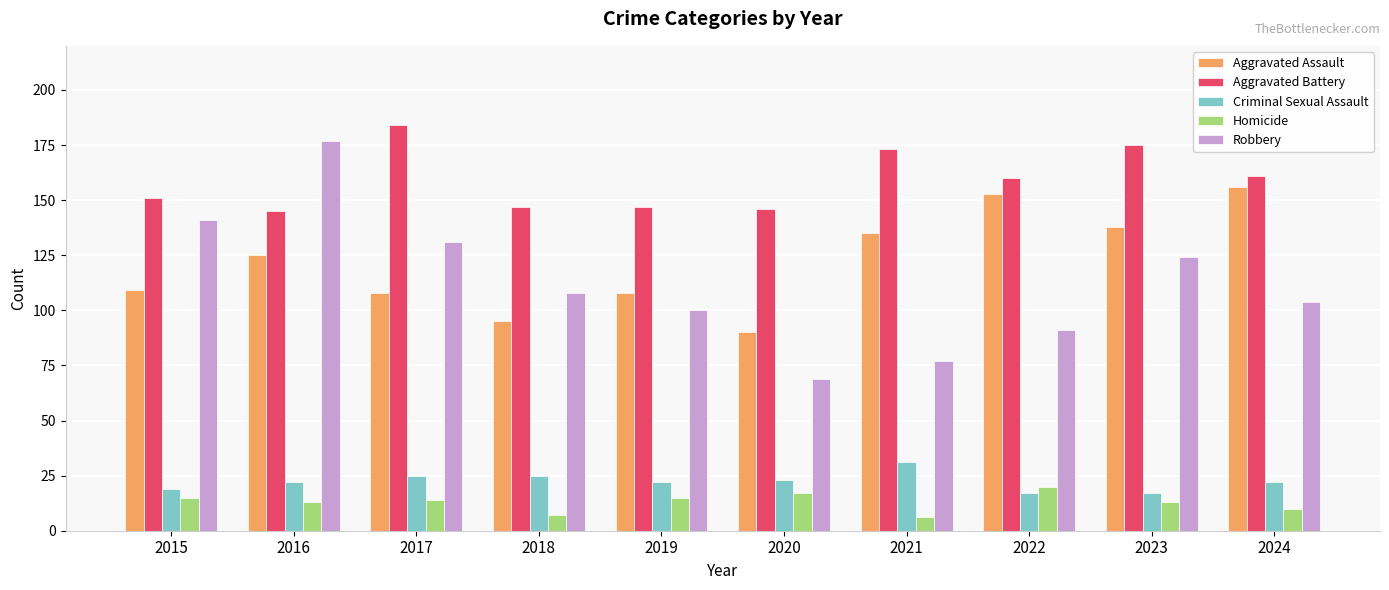

What is the difference between the Aggravated Battery values at 2018 and 2023?

28